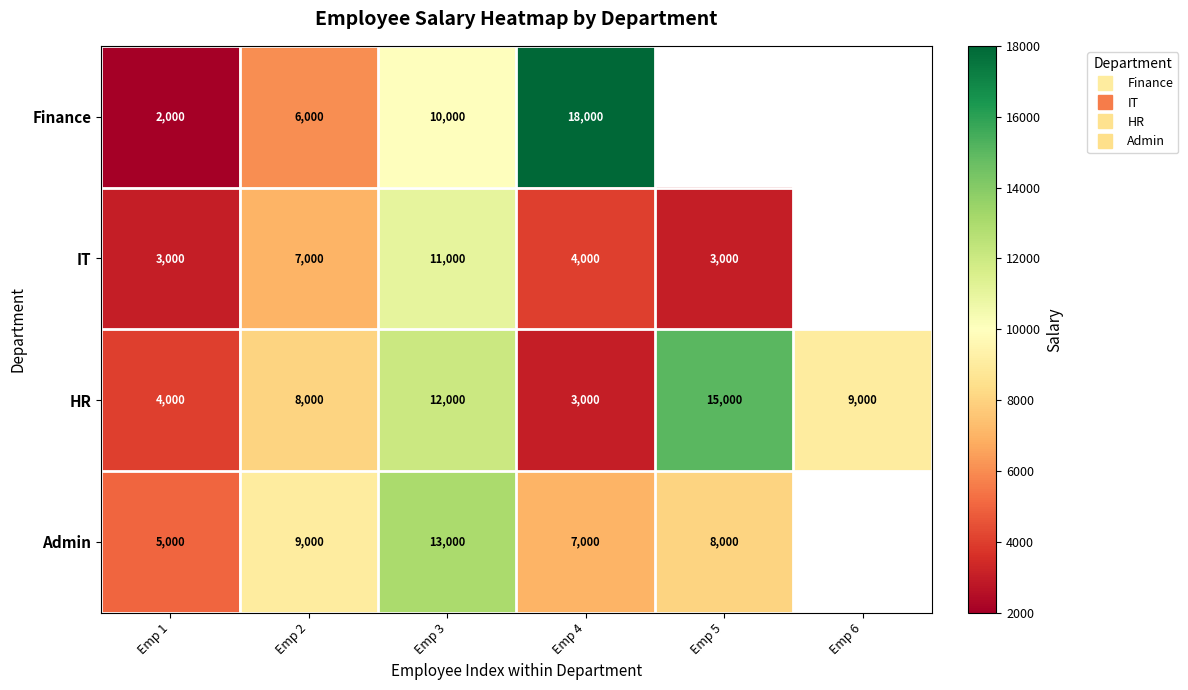

Count the number of categories in the chart.

6